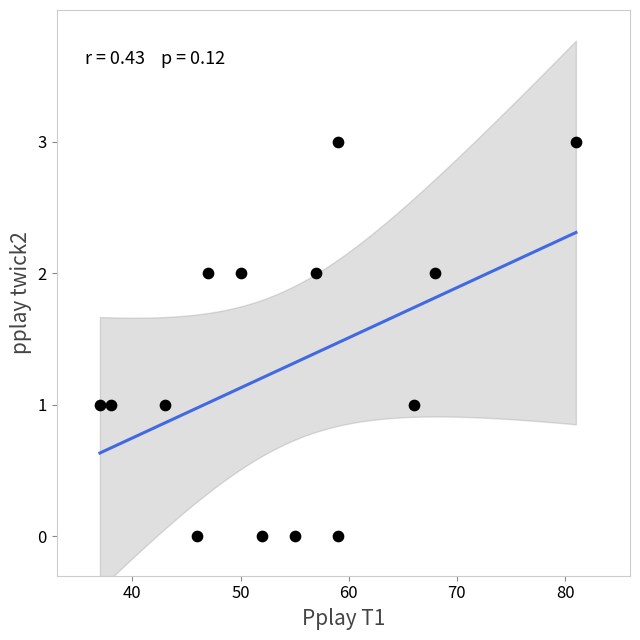

What is the range of X values (max minus min)?

44